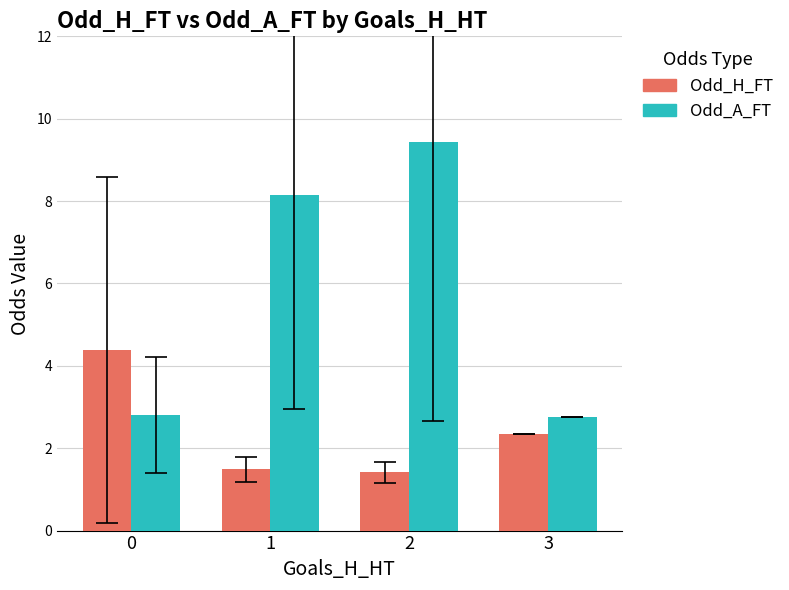

Where does the Odd_A_FT series first go above 8?

1